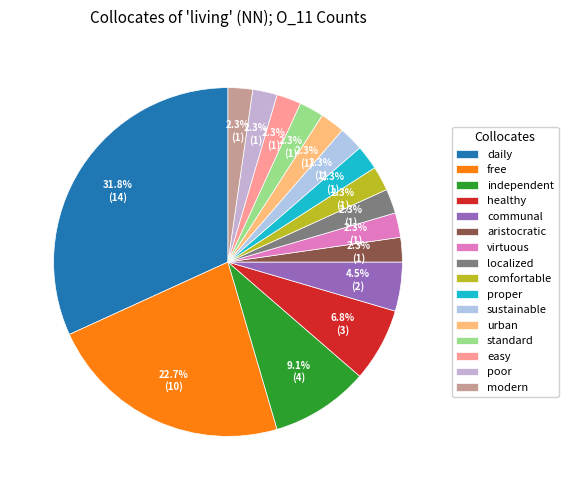

How many segments does this pie chart have?

16